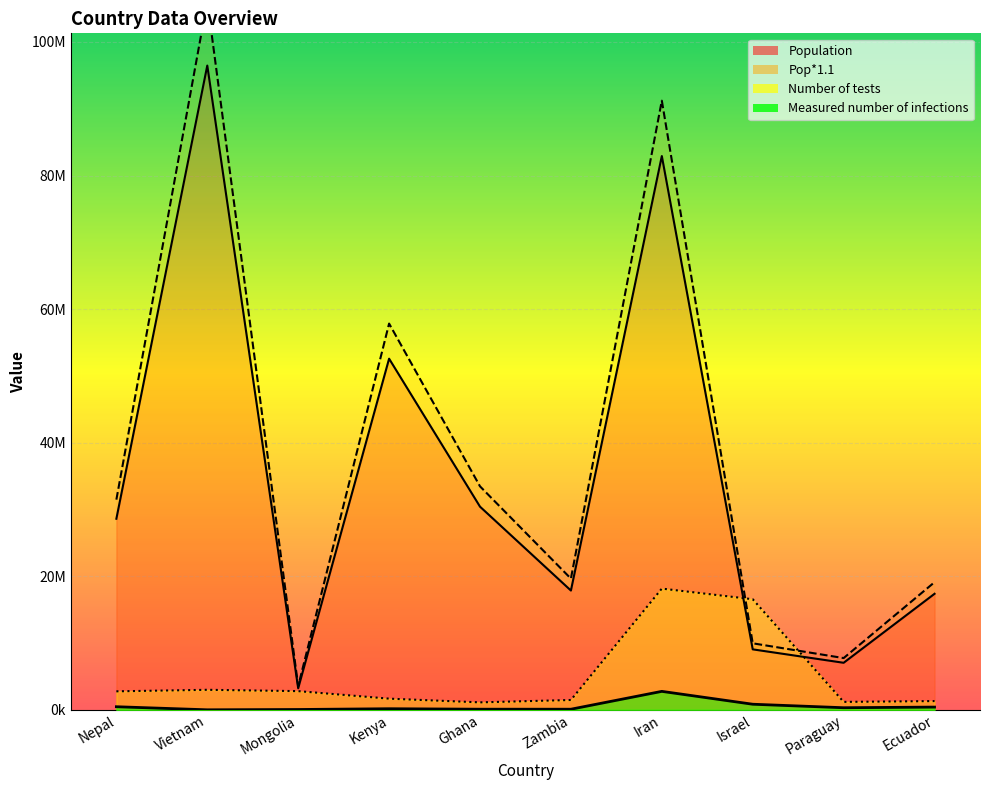

What is the difference between the highest and lowest values at Zambia?

19554503.0